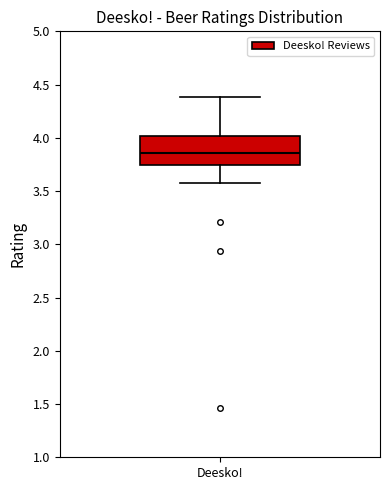

Where is the upper edge of the box for Deesko! on the y-axis? The values are not printed on the chart, so give them approximately, as read against the axis.

4.00